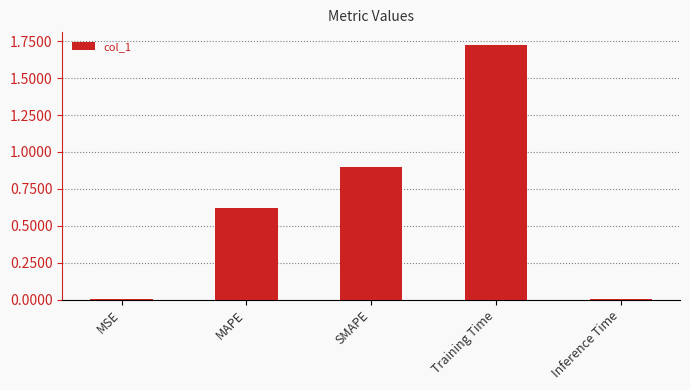

Count the number of categories in the chart.

5